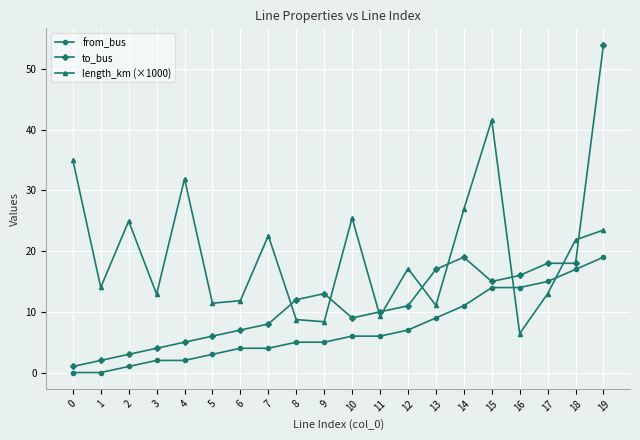

At which category is the sum across all series the highest?

19